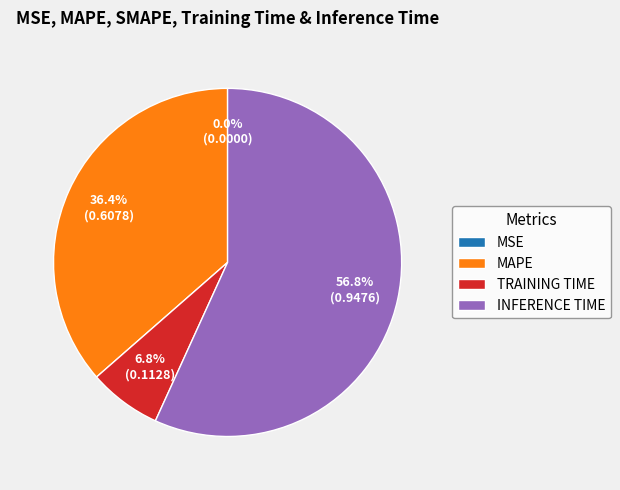

To the nearest percent, what is the difference between the largest and smallest slice percentages?

57%